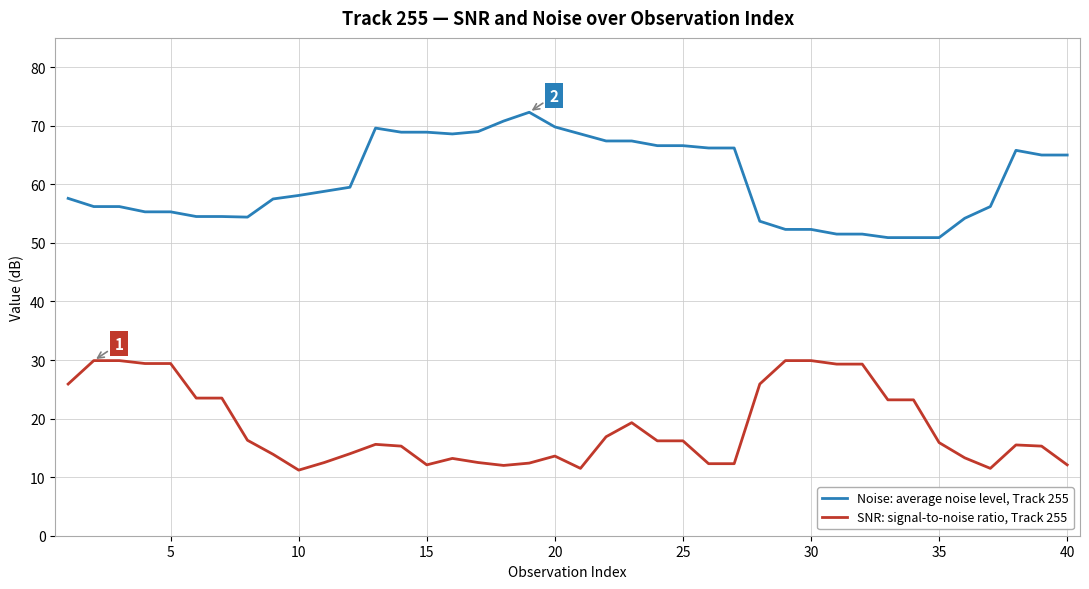

Rank the series by their average value, from lowest to highest.

SNR: signal-to-noise ratio, Track 255, Noise: average noise level, Track 255